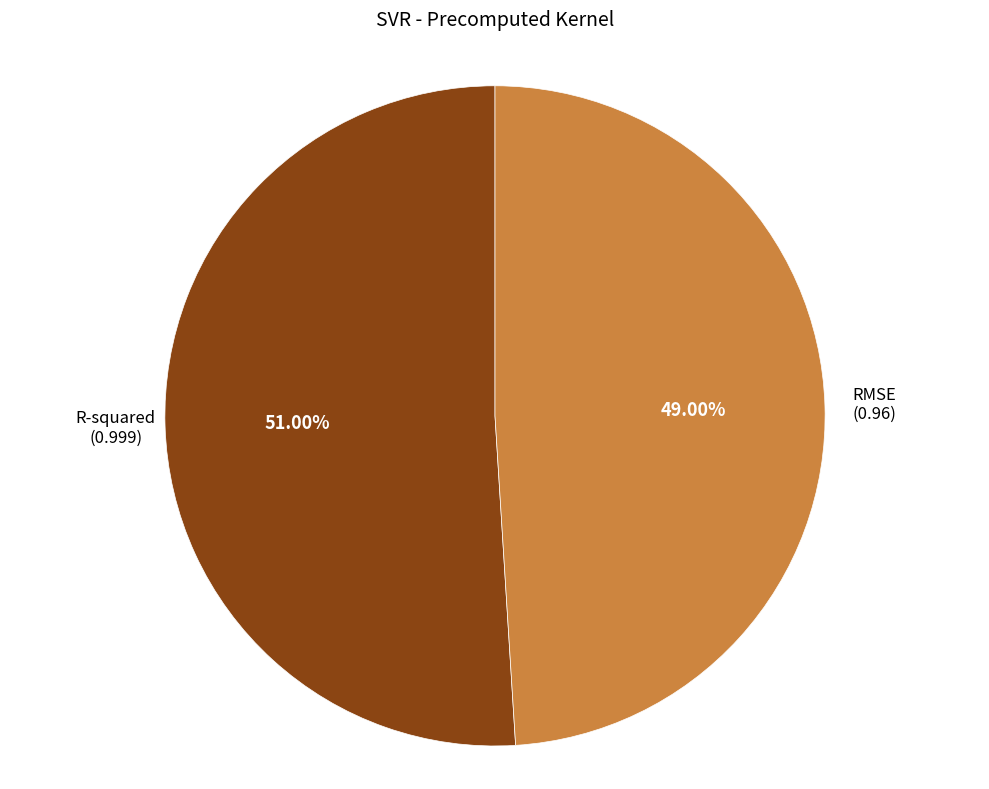

Is there any slice that represents more than half of the pie?

Yes